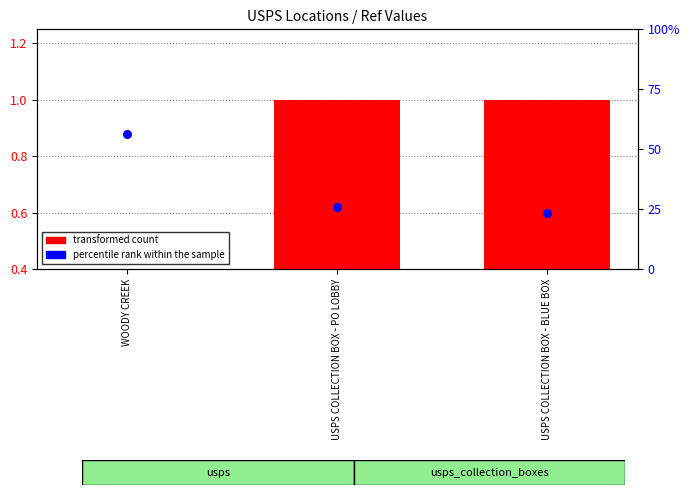

Which series has the largest total across all categories?

percentile rank within the sample